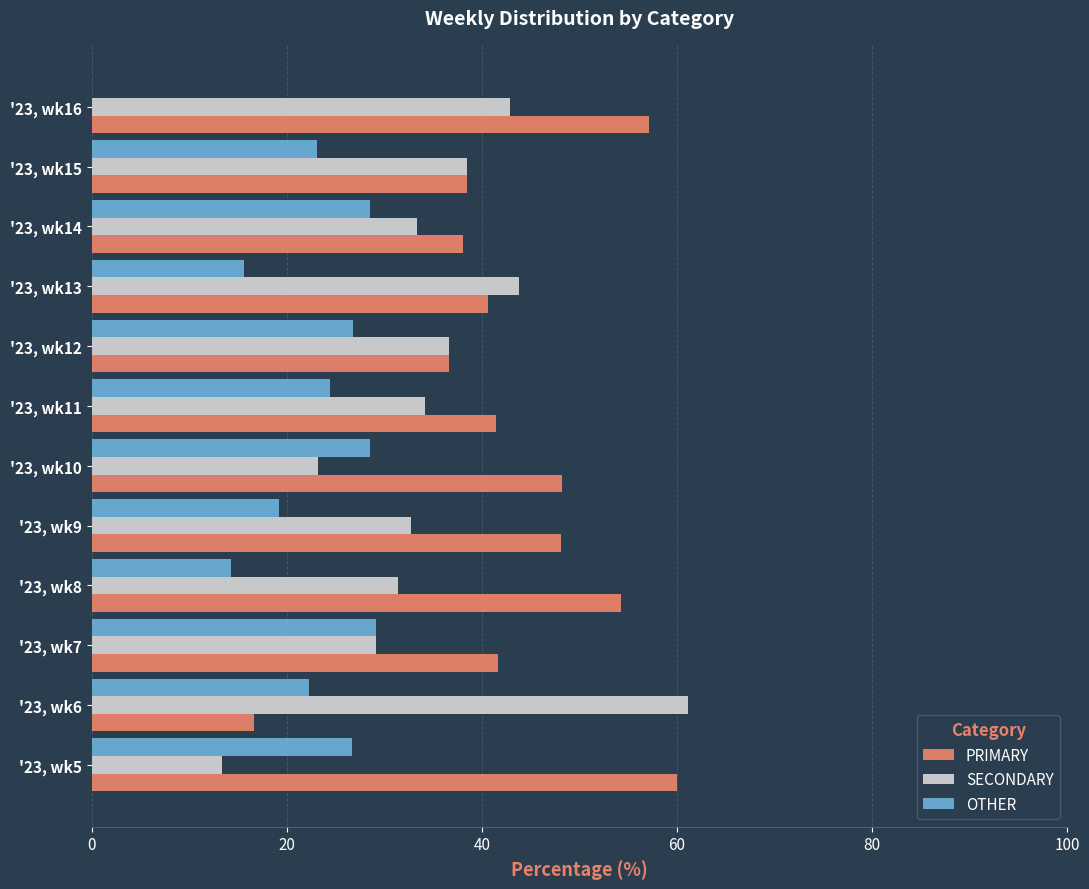

What is the sum of all SECONDARY values?

420.1